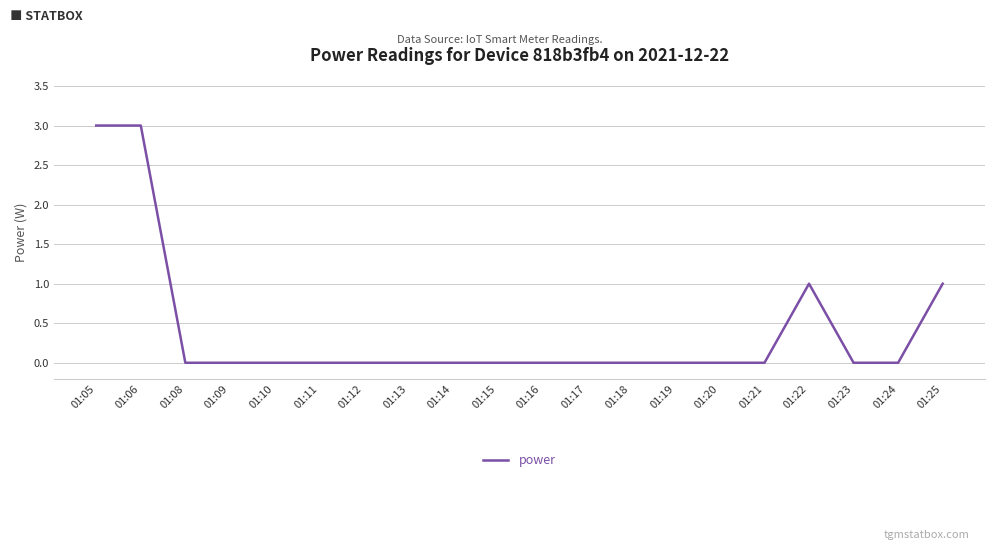

How many values are between 0 and 1?

18